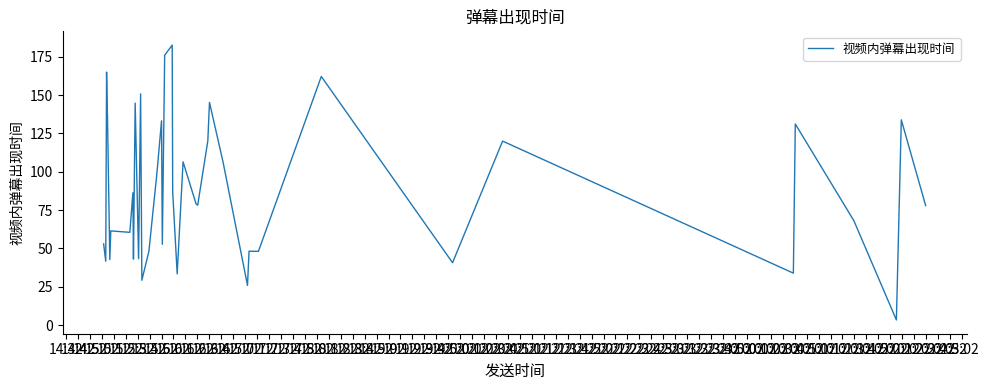

Rank the categories by value from lowest to highest.

20:42, 19:12, 16:42, 18:02, 20:12, 19:52, 14:42, 15:22, 16:02, 16:22, 16:52, 19:32, 19:22, 17:22, 14:32, 15:42, 15:32, 20:32, 21:02, 18:32, 18:22, 15:52, 17:52, 17:02, 19:02, 18:12, 20:02, 18:42, 20:22, 17:12, 20:52, 15:02, 15:12, 16:12, 18:52, 16:32, 19:42, 14:52, 17:32, 17:42